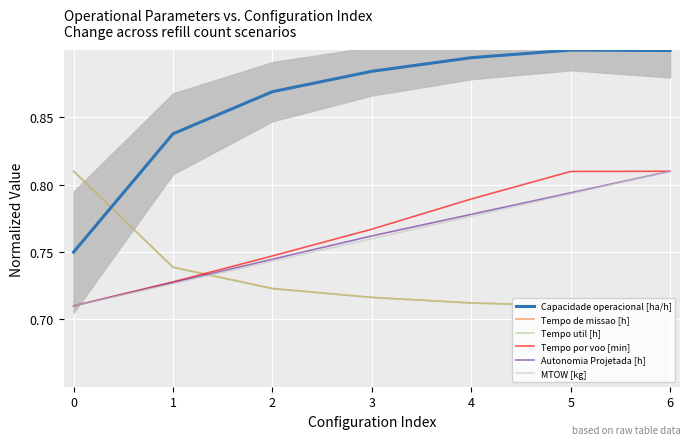

True or false: MTOW [kg] has more than 0 points higher than both neighbors.

False